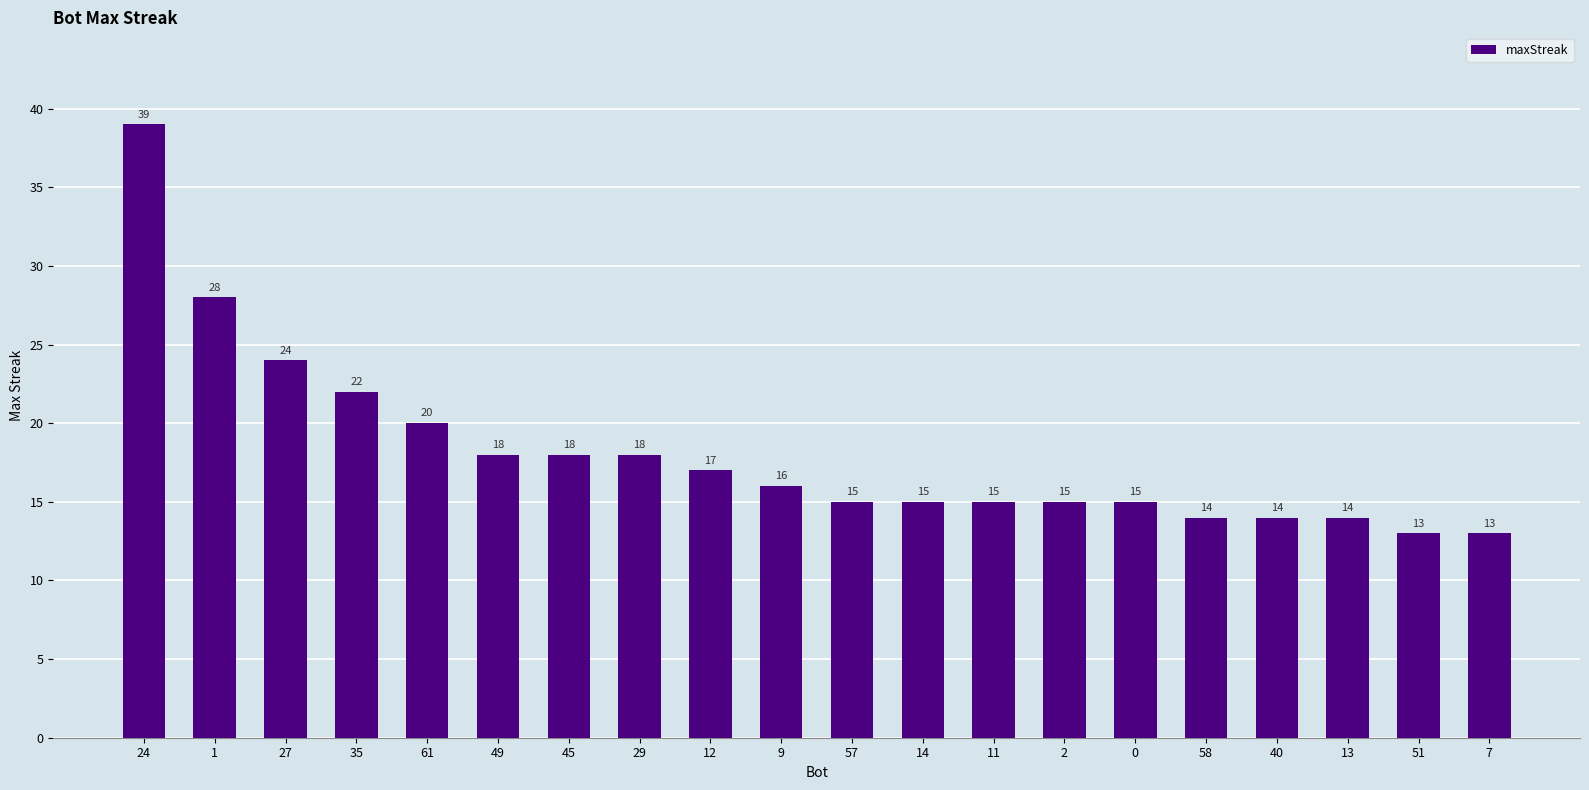

At which label does the data first exceed 16?

24